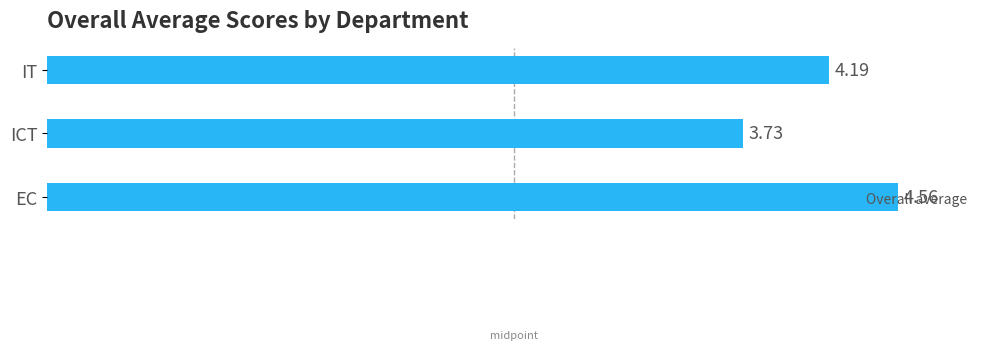

Count the values in the range 3 to 4.

1